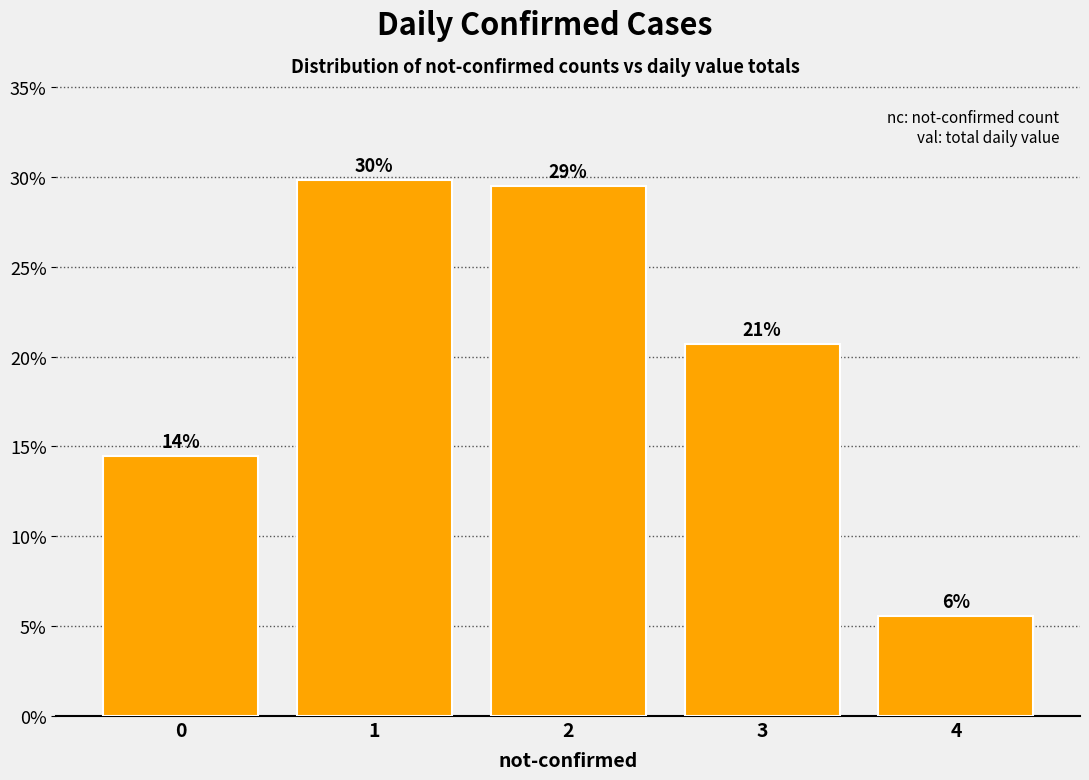

Which category has the highest value across all series?

1